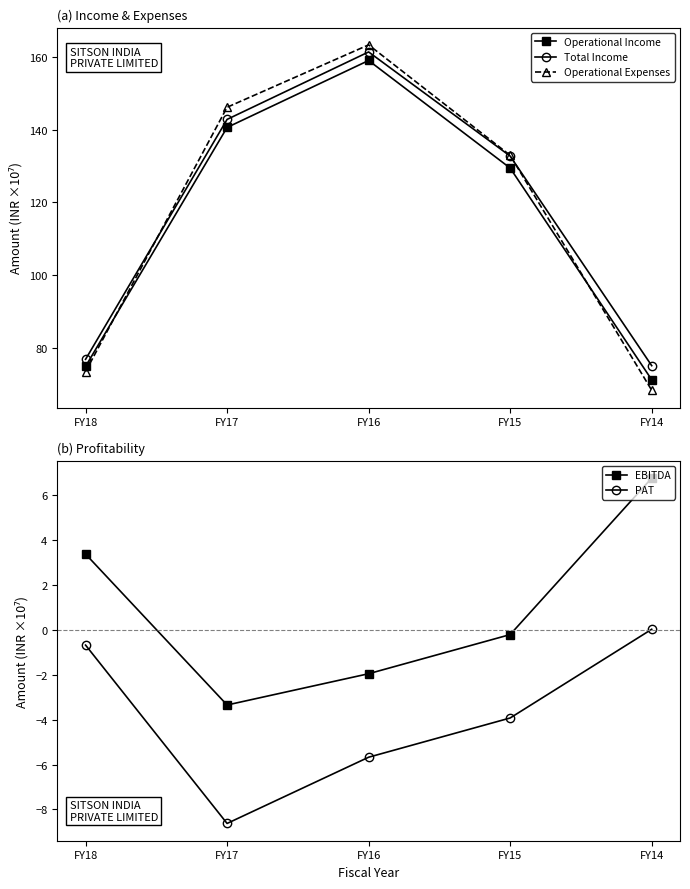

Rank the categories by EBITDA value from lowest to highest.

FY17, FY16, FY15, FY18, FY14